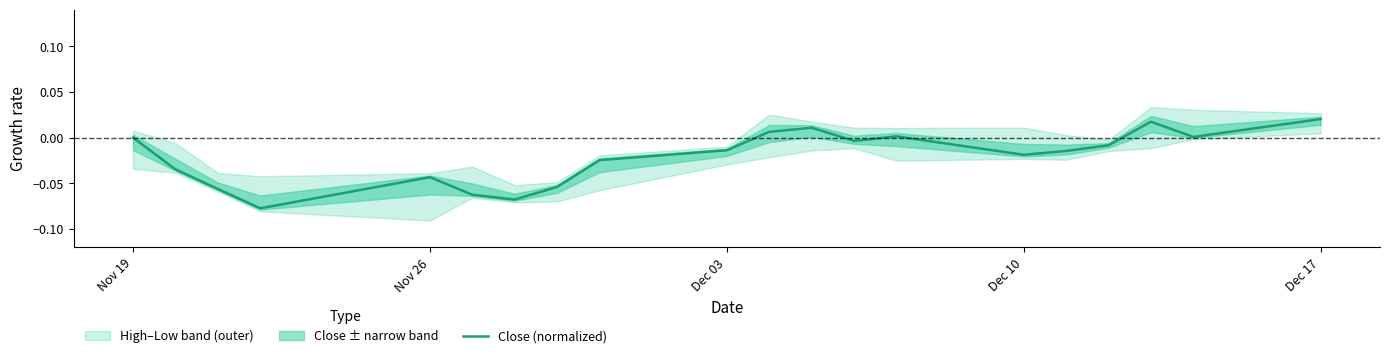

Is this an area chart (filled region under the line)?

No